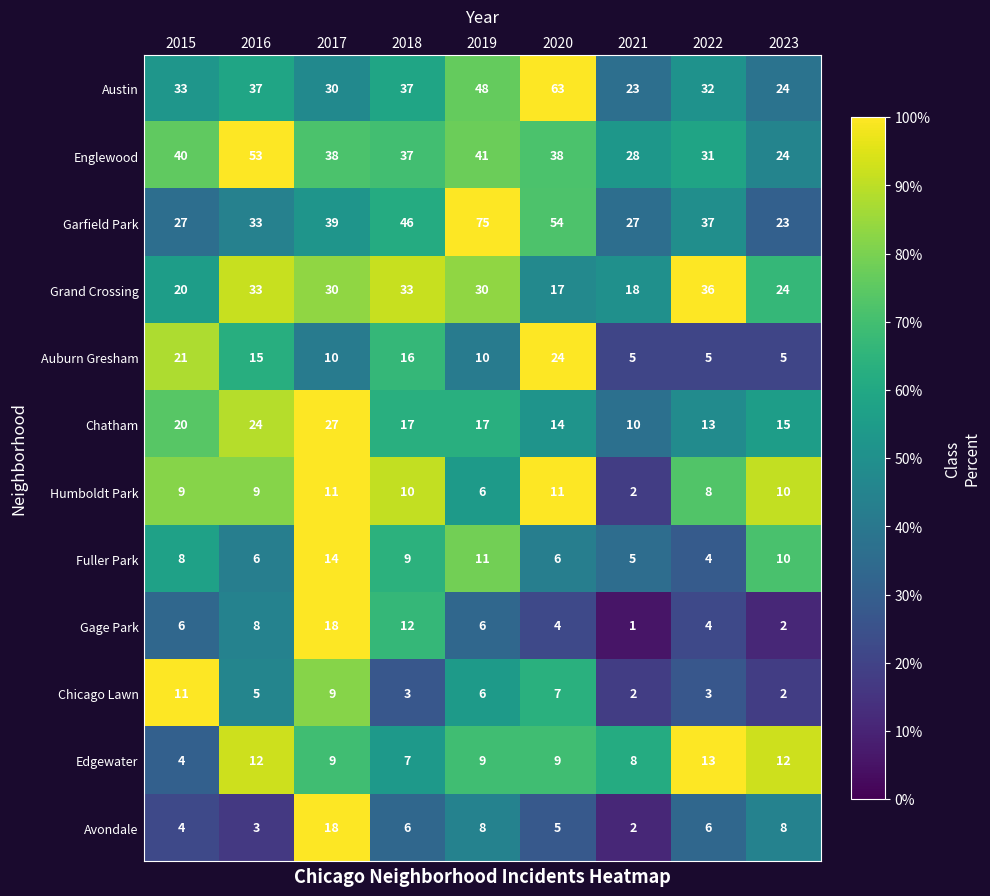

Count the Grand Crossing values in the range 20 to 33.

6